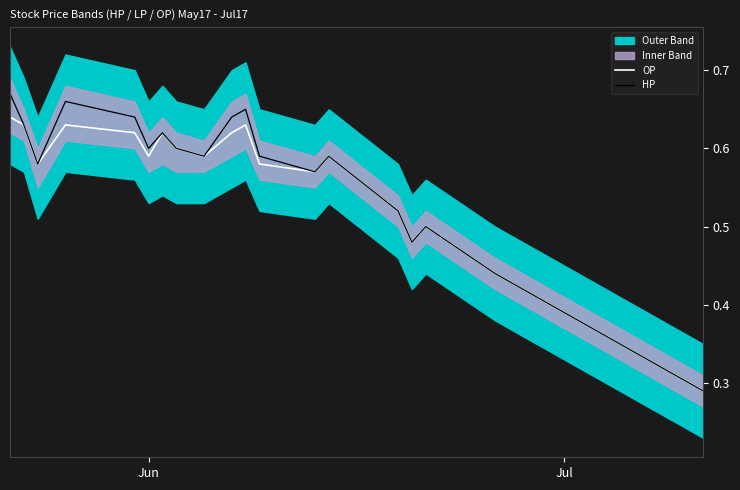

Is this an area chart (filled region under the line)?

No